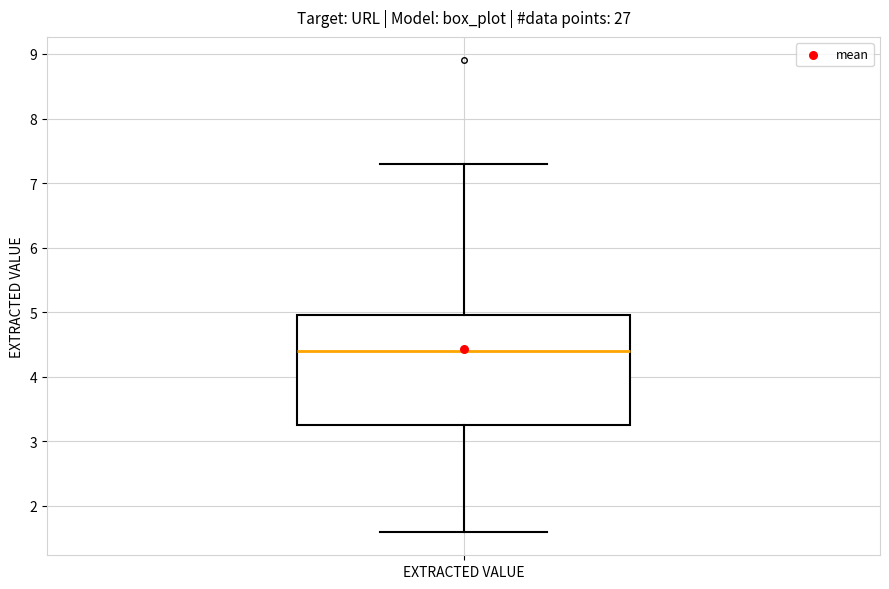

Read this box plot against the y-axis: the position of the median line, the range covered by the box, and the ends of both whiskers. The values are not printed on the chart, so give them approximately, as read against the axis.

median 4.4, box 3.3 to 5.0, whiskers 1.6 to 7.3